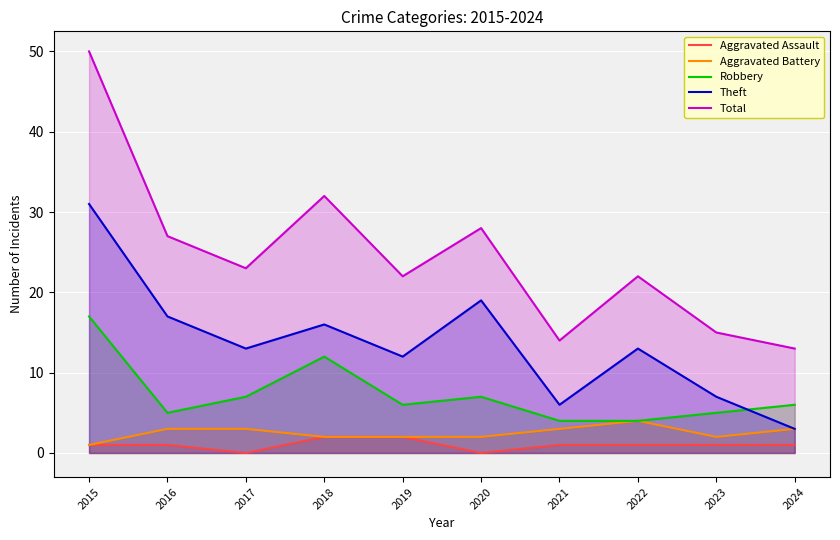

What is the average value of the Aggravated Battery series?

2